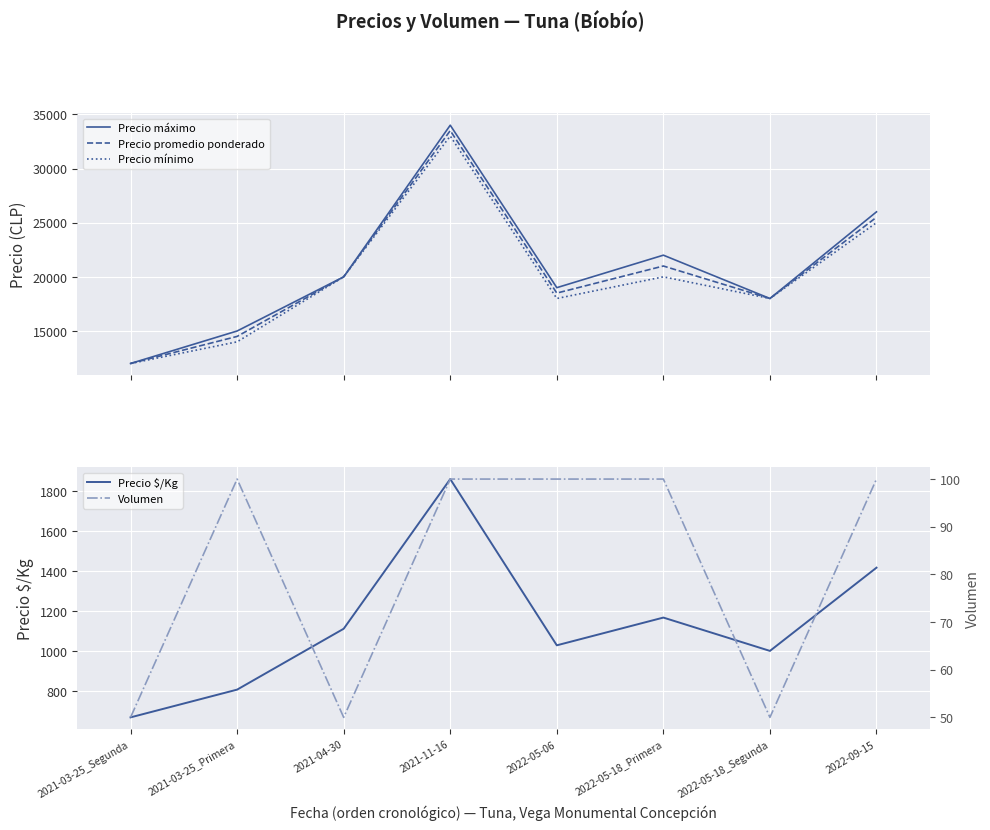

Reading left to right, list all the values displayed in this chart.

Precio máximo: 2021-03-25_Segunda=12000	2021-03-25_Primera=15000	2021-04-30=20000	2021-11-16=34000	2022-05-06=19000	2022-05-18_Primera=22000	2022-05-18_Segunda=18000	2022-09-15=26000
Precio promedio ponderado: 2021-03-25_Segunda=12000	2021-03-25_Primera=14500	2021-04-30=20000	2021-11-16=33500	2022-05-06=18500	2022-05-18_Primera=21000	2022-05-18_Segunda=18000	2022-09-15=25500
Precio mínimo: 2021-03-25_Segunda=12000	2021-03-25_Primera=14000	2021-04-30=20000	2021-11-16=33000	2022-05-06=18000	2022-05-18_Primera=20000	2022-05-18_Segunda=18000	2022-09-15=25000
Precio $/Kg: 2021-03-25_Segunda=667	2021-03-25_Primera=806	2021-04-30=1111	2021-11-16=1861	2022-05-06=1028	2022-05-18_Primera=1167	2022-05-18_Segunda=1000	2022-09-15=1417
Volumen: 2021-03-25_Segunda=50	2021-03-25_Primera=100	2021-04-30=50	2021-11-16=100	2022-05-06=100	2022-05-18_Primera=100	2022-05-18_Segunda=50	2022-09-15=100